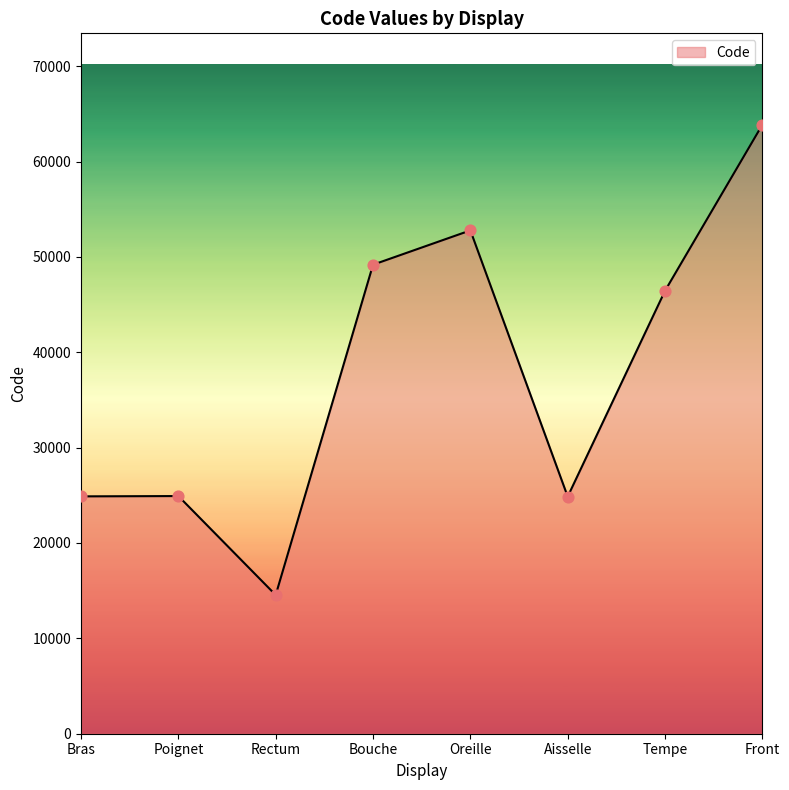

What is the change in value from Bras to Bouche?

+24294